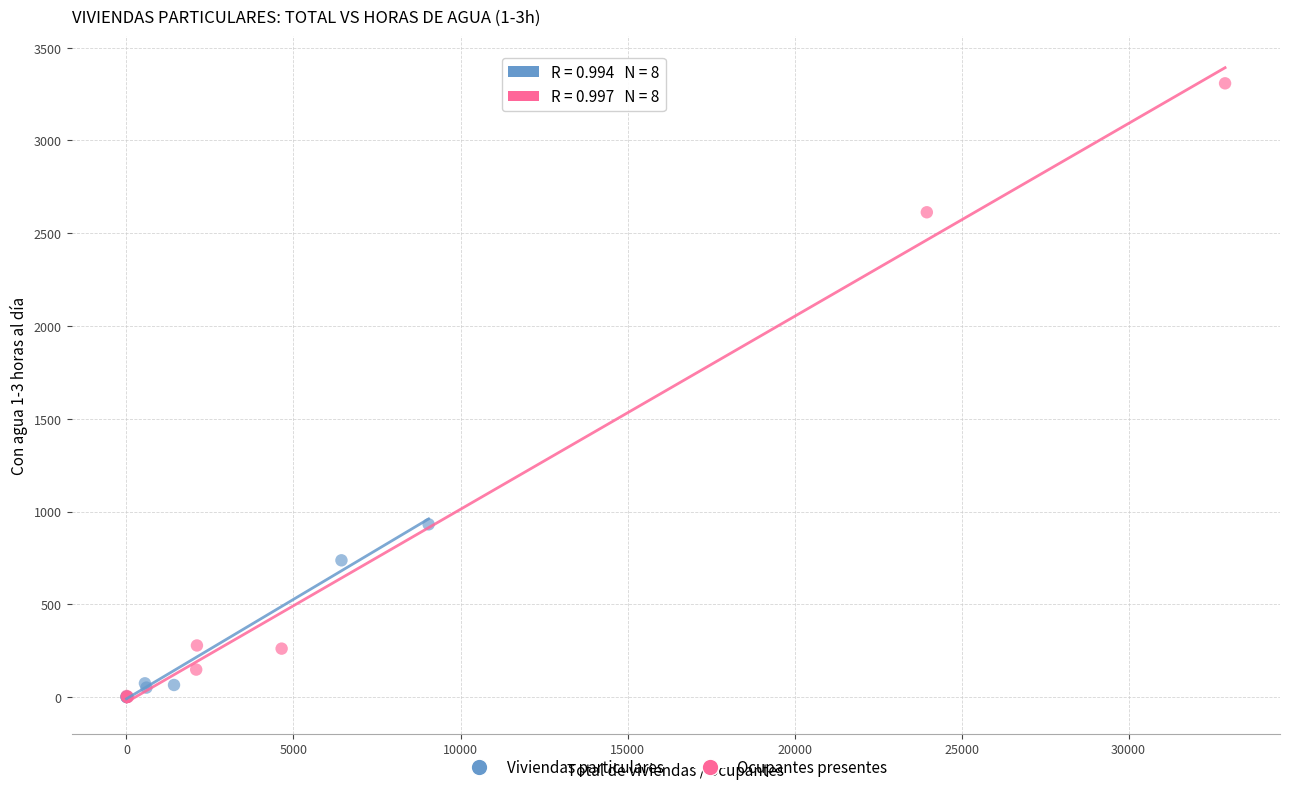

Which series contains the highest Y value?

Ocupantes presentes